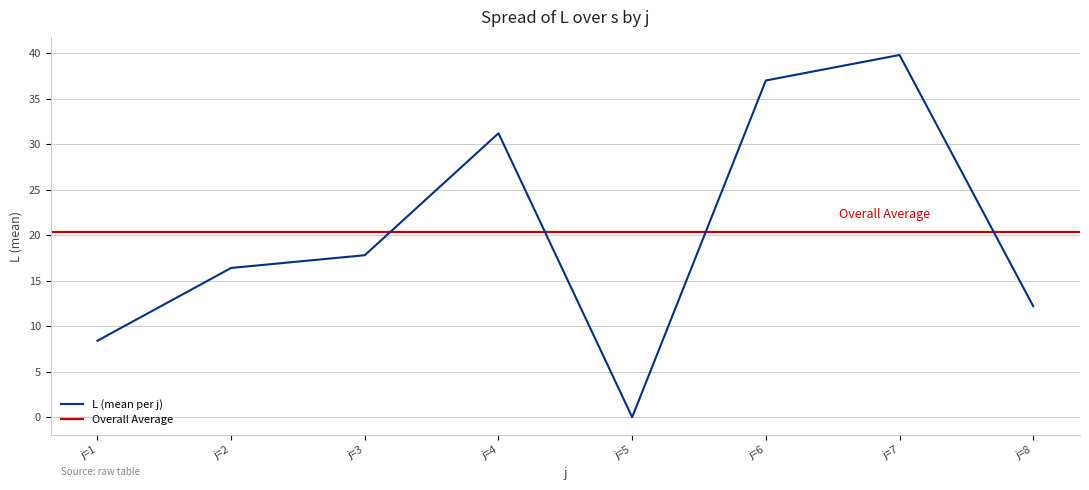

Between 22 and 29, which is larger?

29